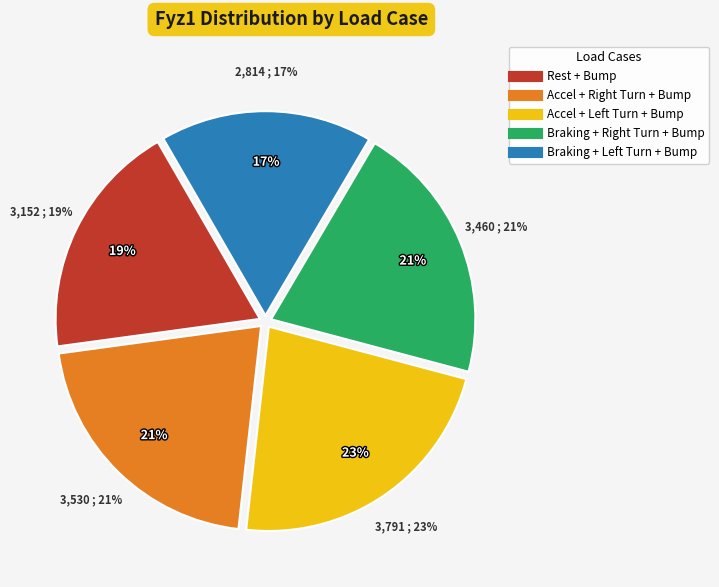

To the nearest percent, what is the average slice percentage?

20%